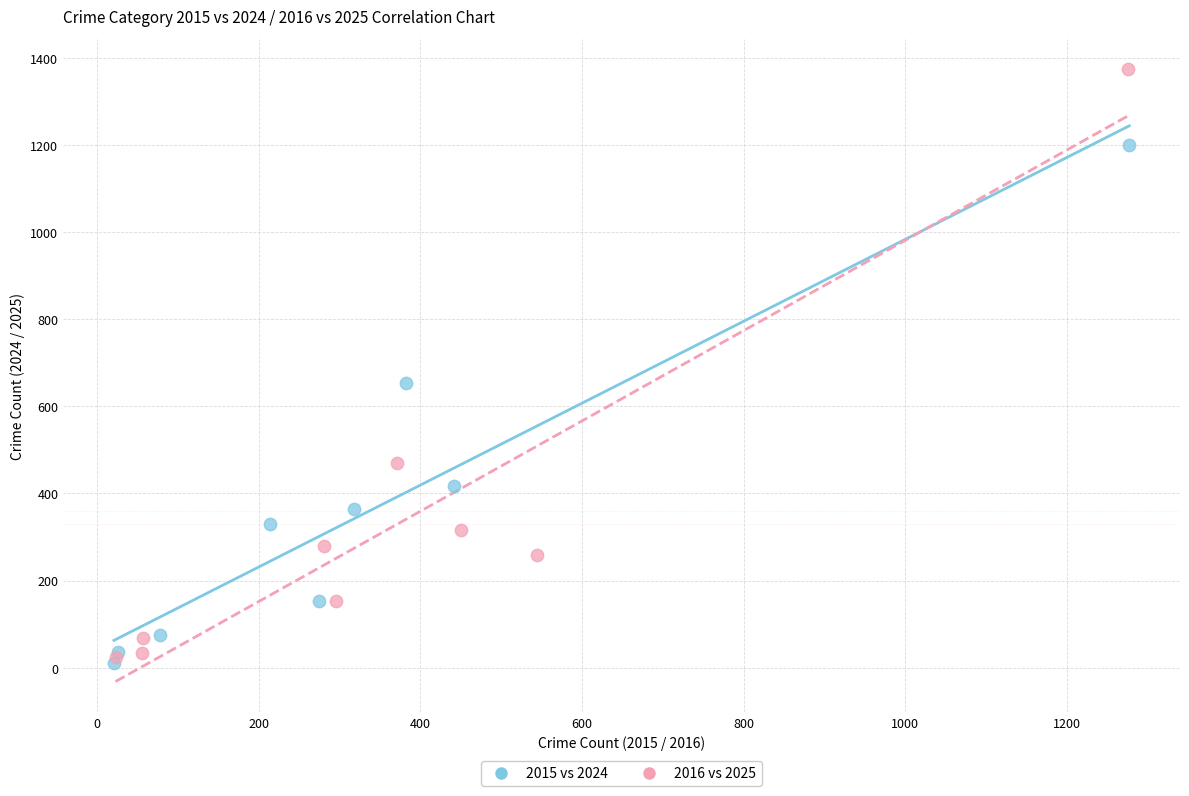

Which series reaches the maximum Y coordinate?

2016 vs 2025